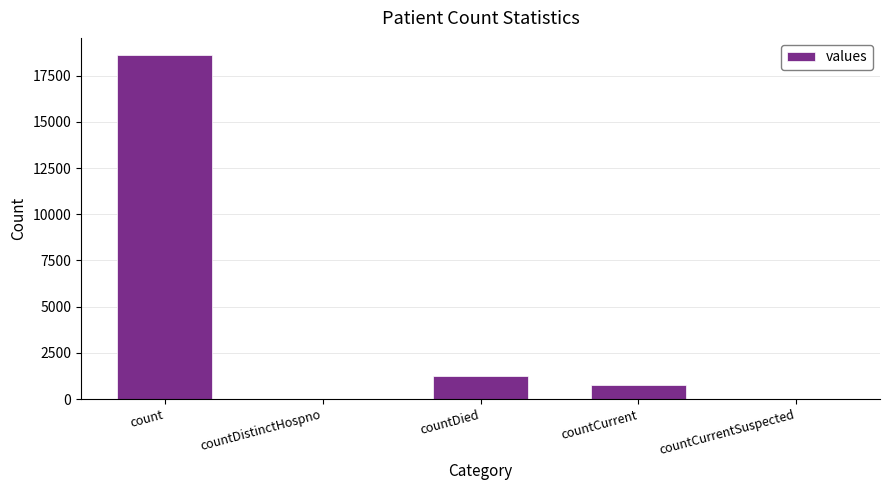

What is the greatest value displayed?

18615